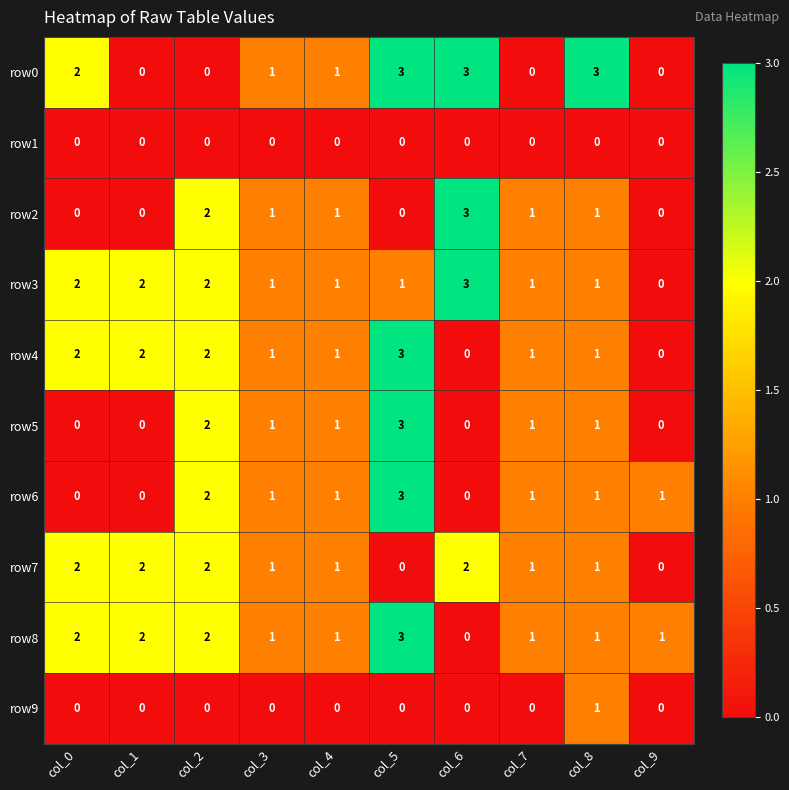

The row3 series shows 0 at col_9. True or false?

True